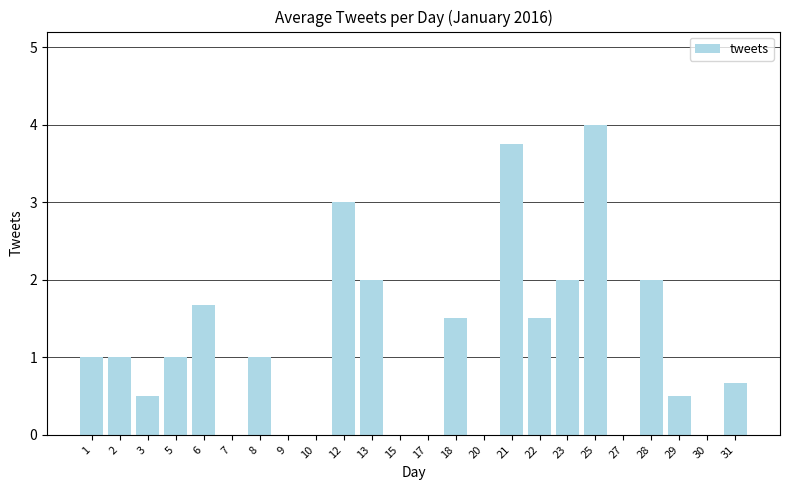

Which label corresponds to the largest value in the chart?

25